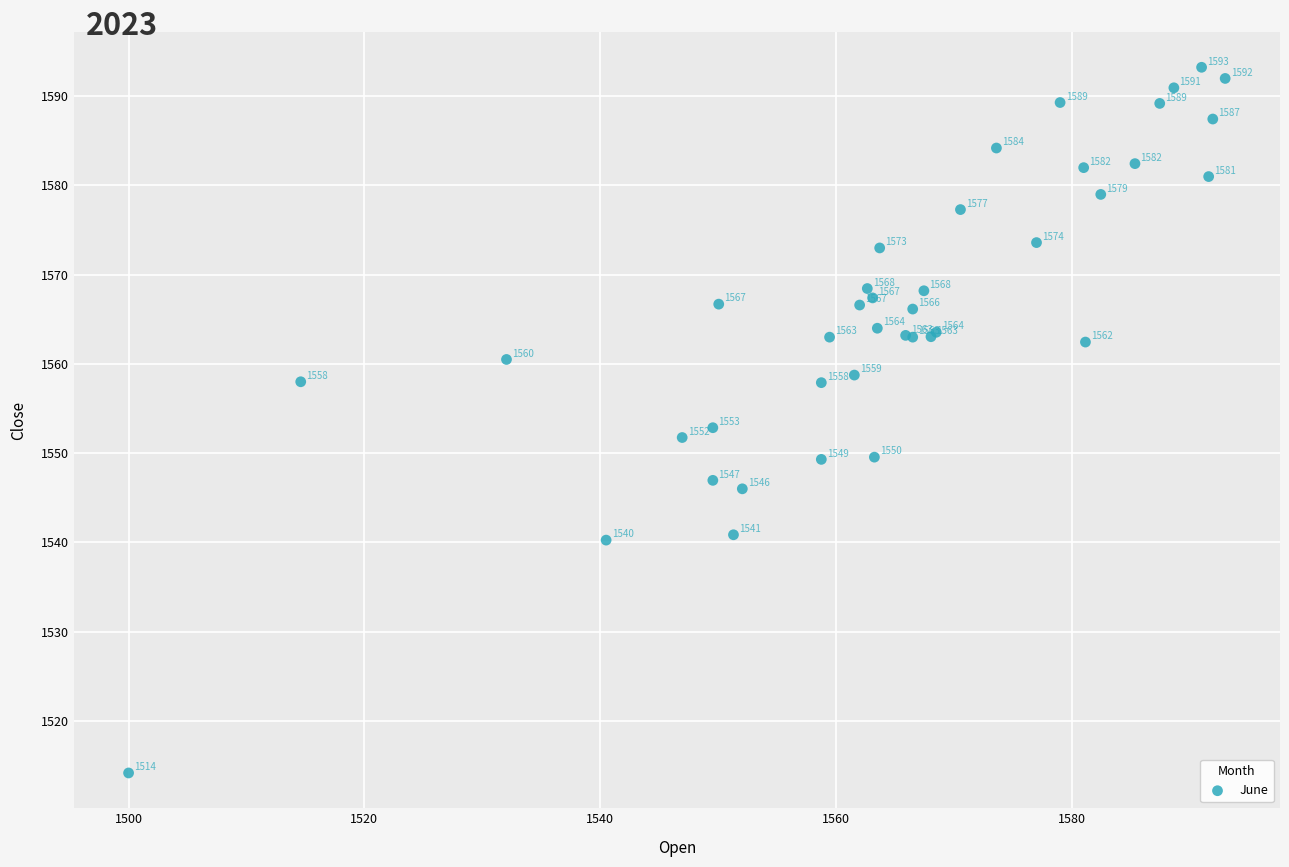

What Y value in the scatter plot is closest to 1553?

1552.8